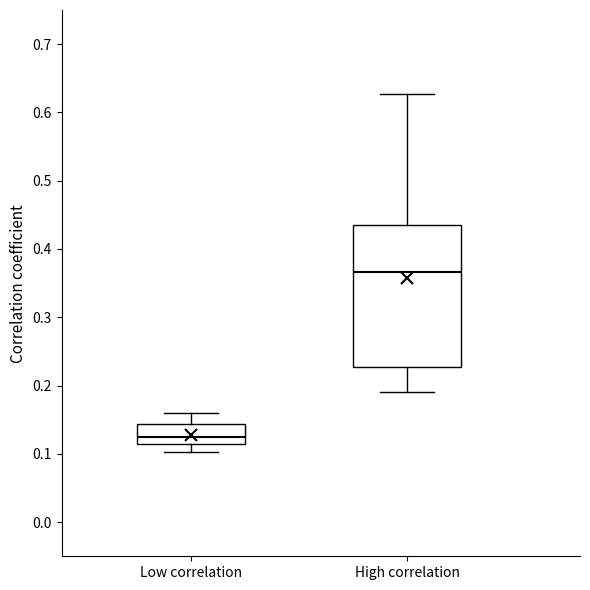

Which box's median line is the highest?

High correlation